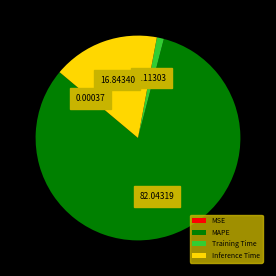

Which category has the biggest portion of the pie?

MAPE